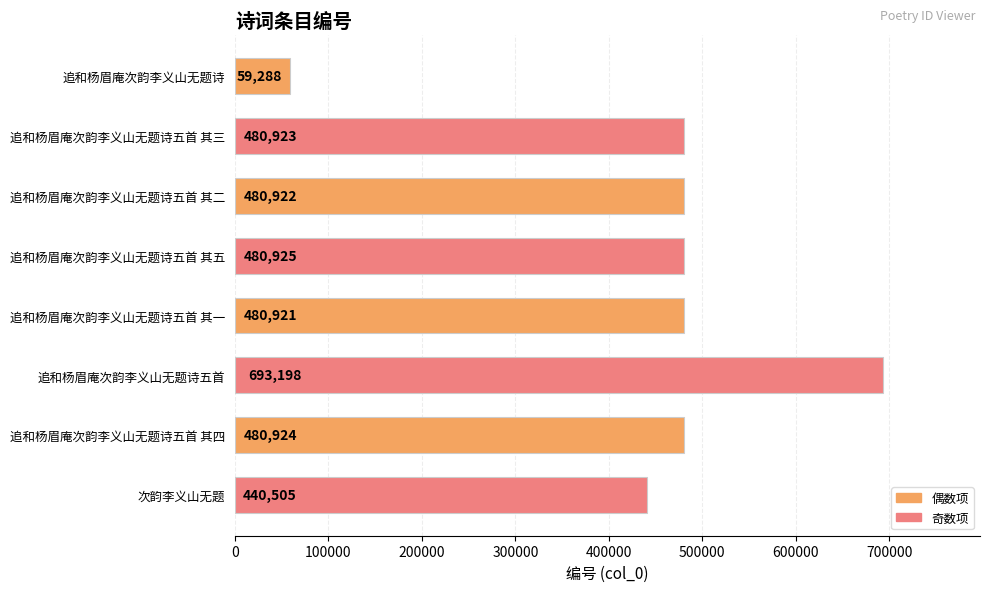

Reading top to bottom, list all the values displayed in this chart.

59288	480923	480922	480925	480921	693198	480924	440505